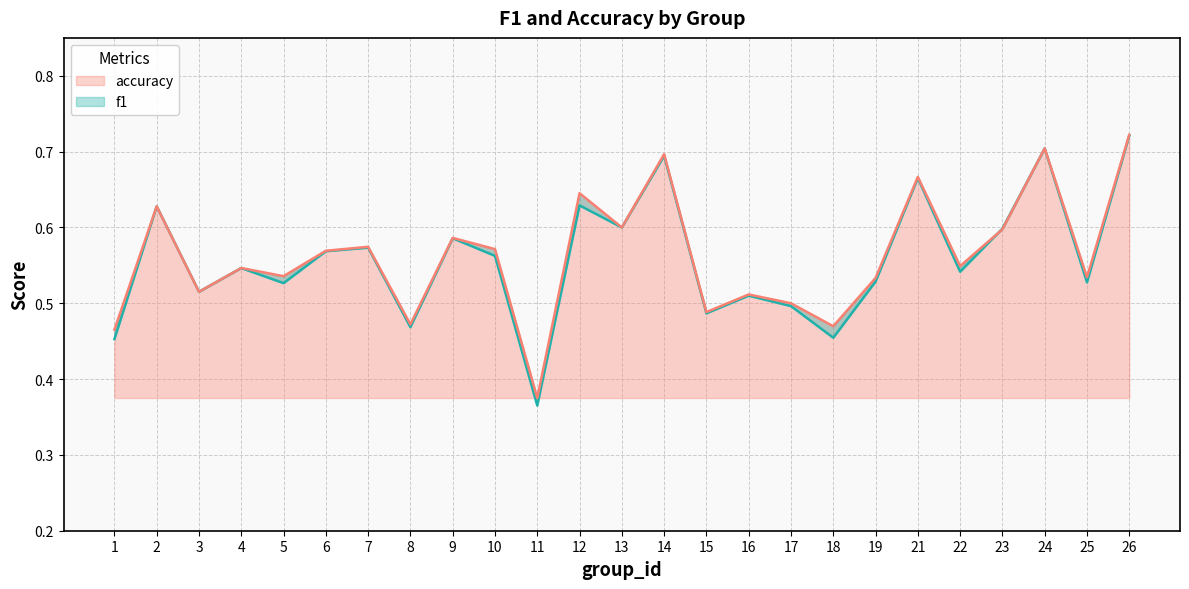

What is the approximate value of f1 at 21?

0.7